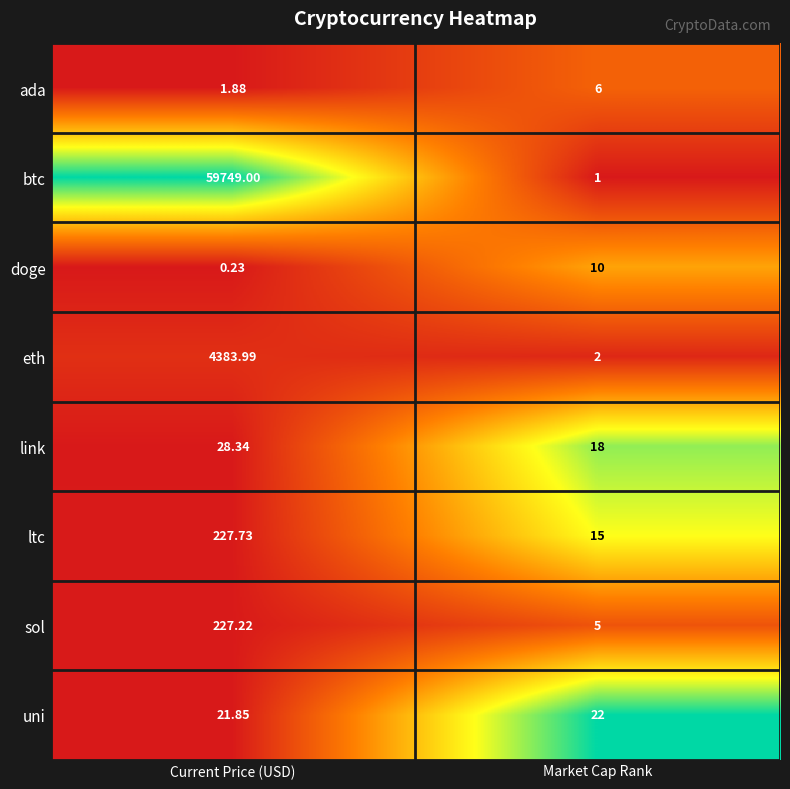

List the labels in order of ada value, smallest first.

Current Price (USD), Market Cap Rank